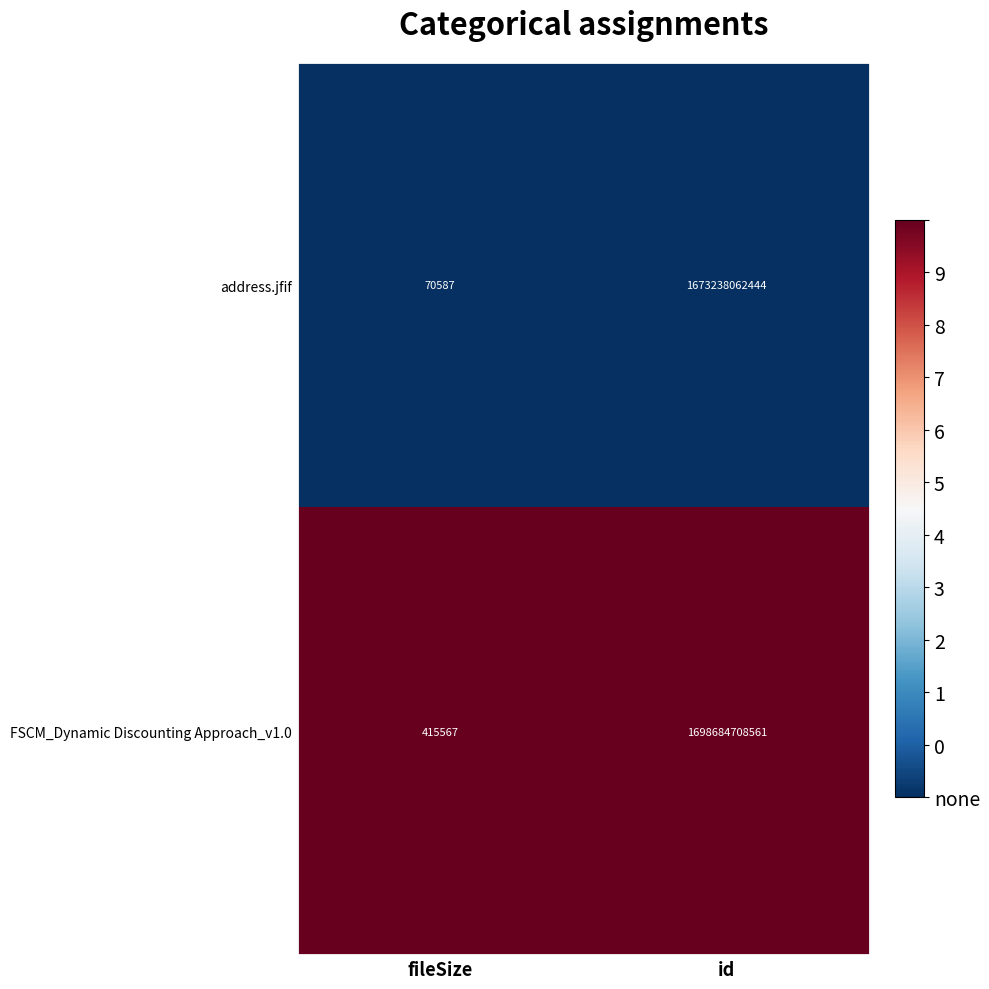

List the series in order of their peak value, highest first.

FSCM_Dynamic Discounting Approach_v1.0, address.jfif